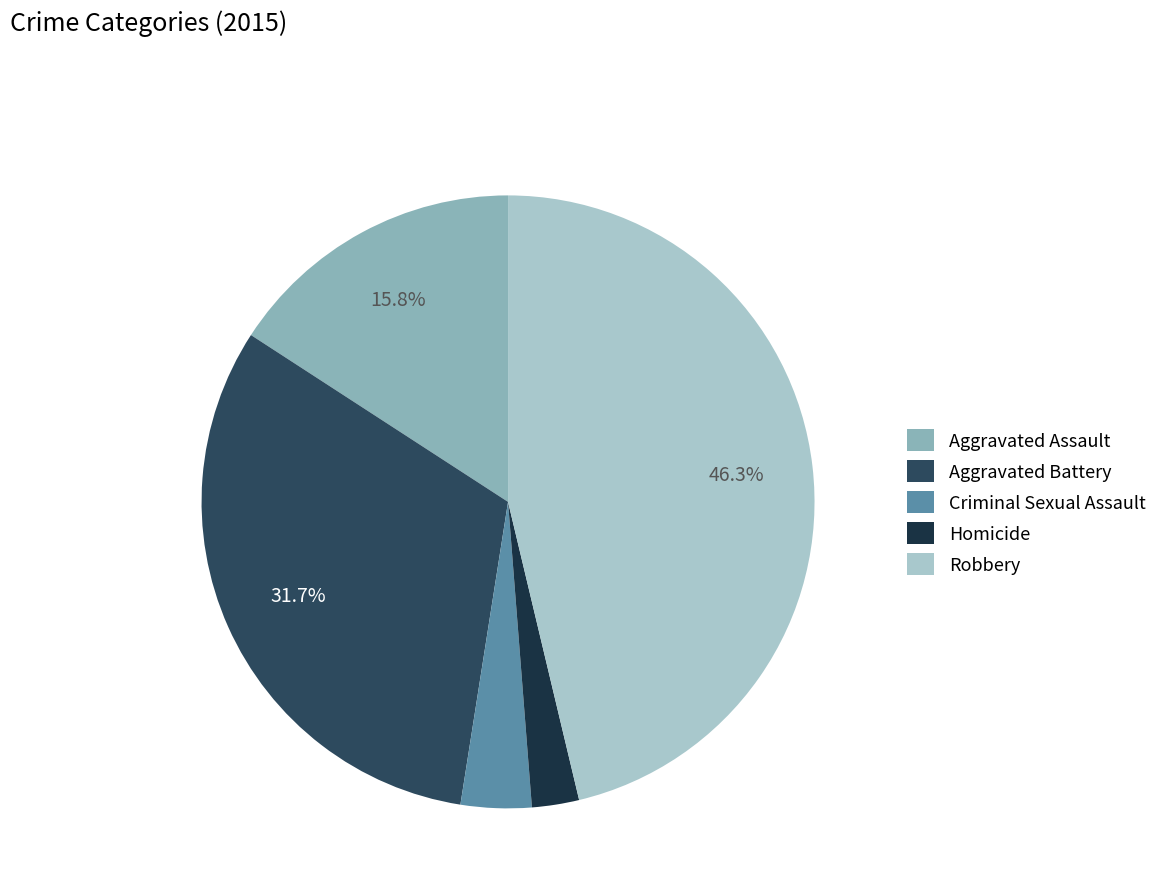

The Aggravated Assault slice represents 30% of the pie. True or false?

False